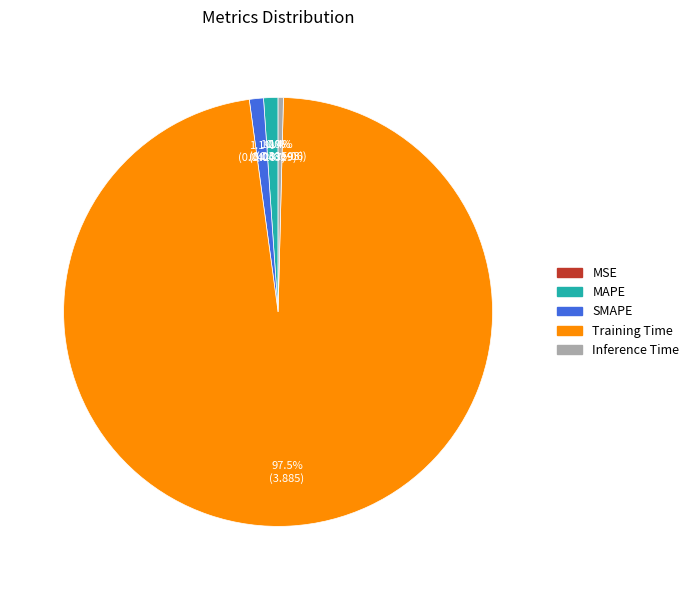

To the nearest percent, what is the average slice percentage?

20%